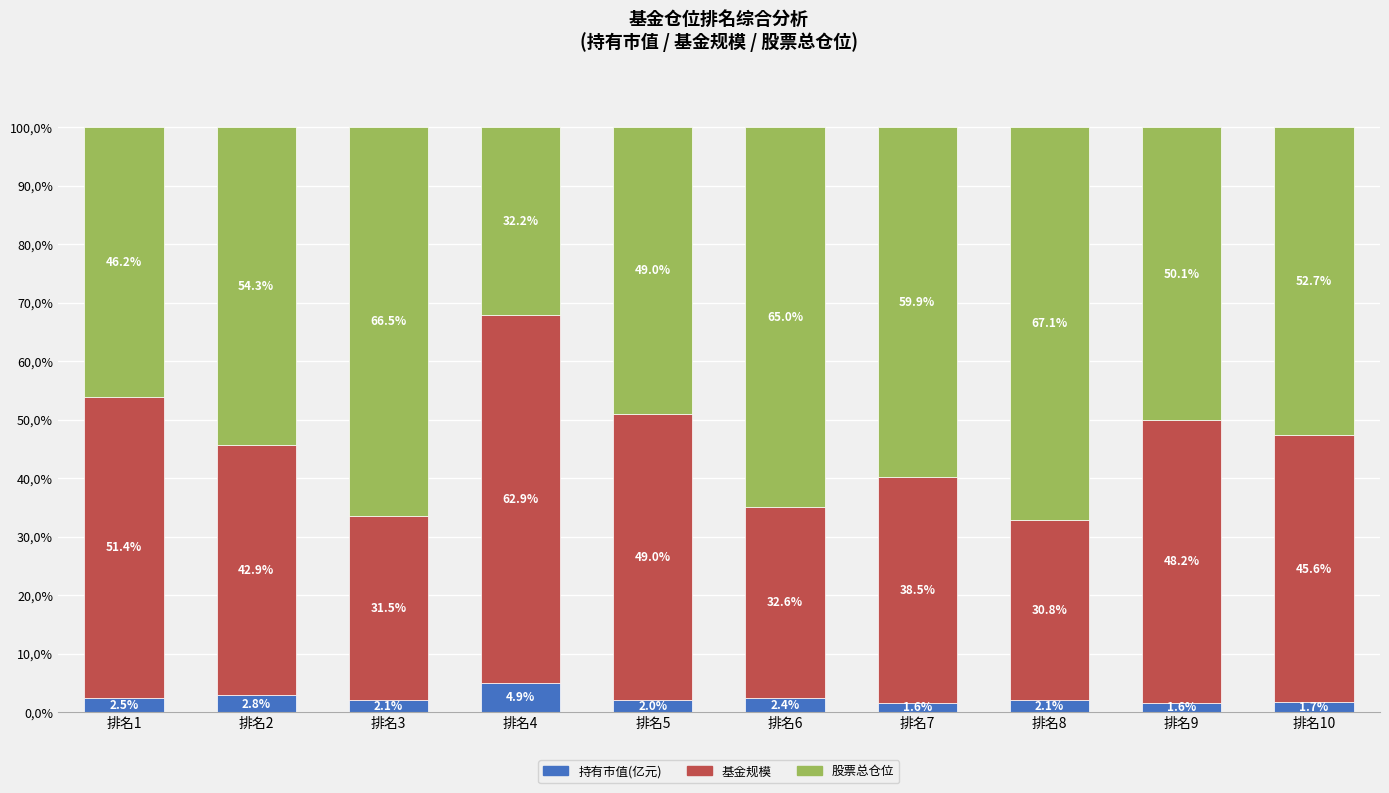

What are all the series names shown in the legend?

持有市值(亿元), 基金规模, 股票总仓位